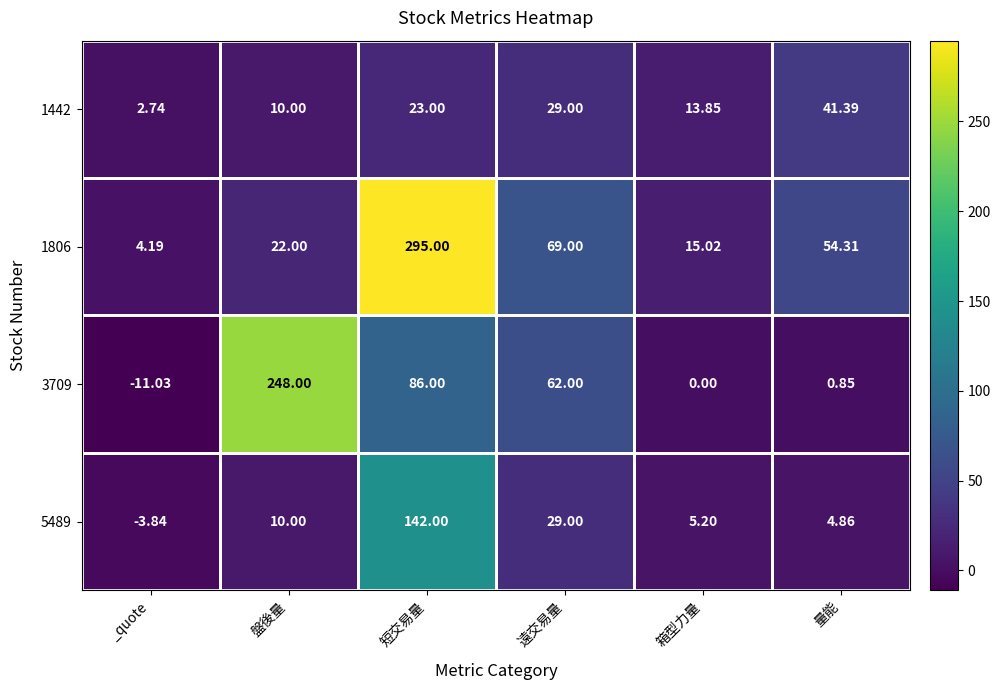

List the labels in order of 5489 value, smallest first.

_quote, 量能, 箱型力量, 盤後量, 遠交易量, 短交易量